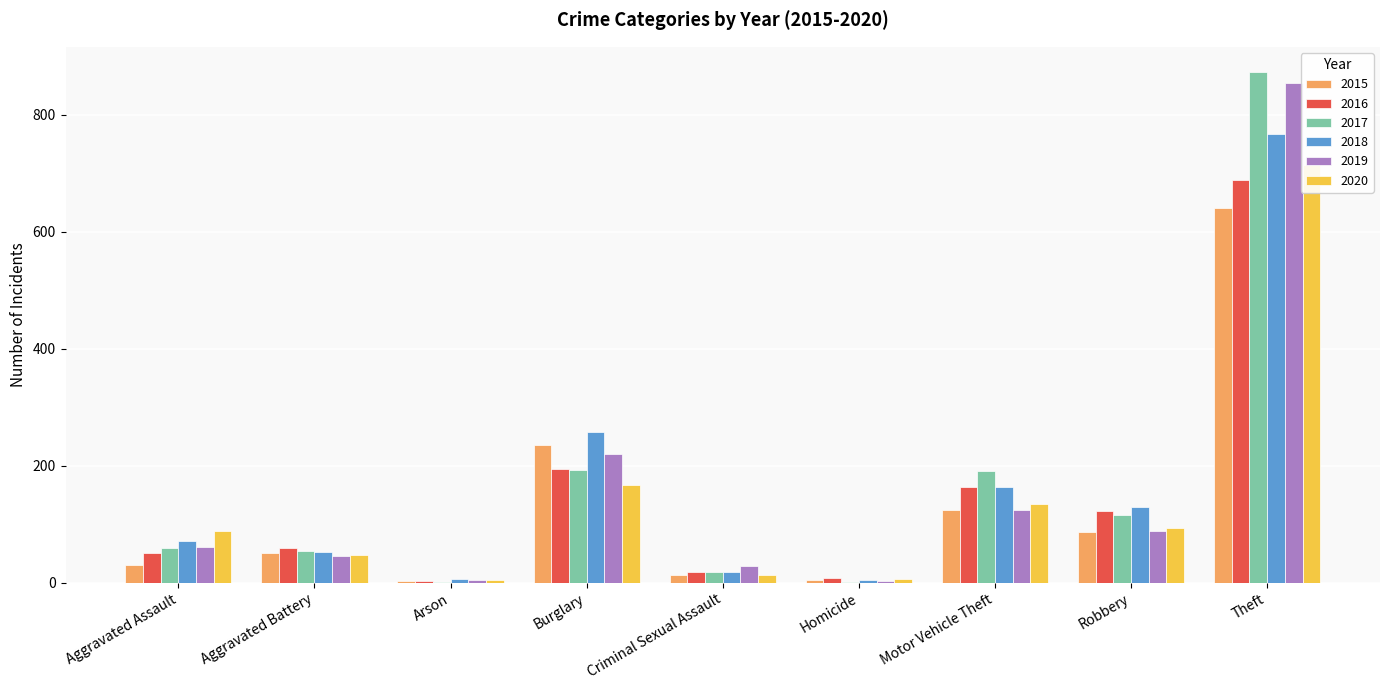

Rank the series by their maximum value, from lowest to highest.

2015, 2016, 2020, 2018, 2019, 2017